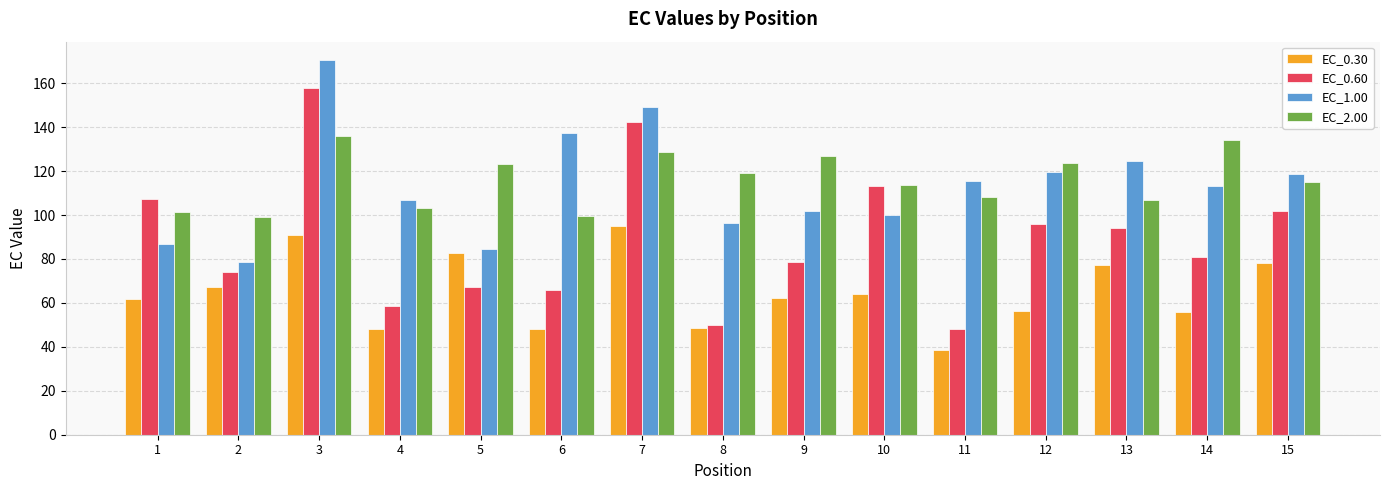

What is the smallest value displayed?

38.8